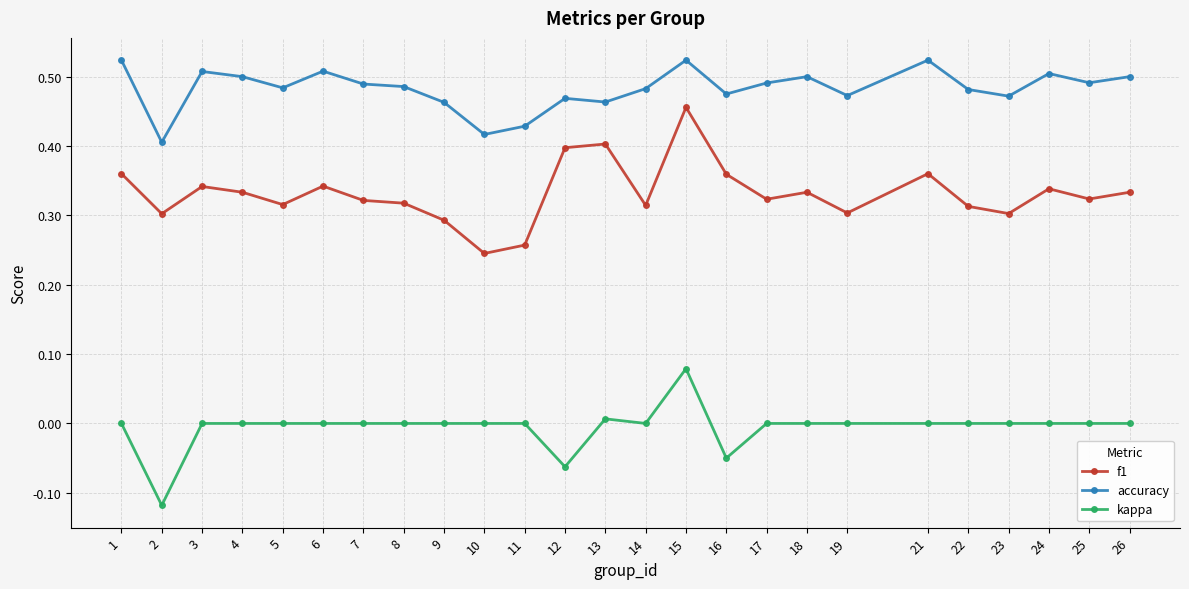

Count the number of categories in the chart.

25